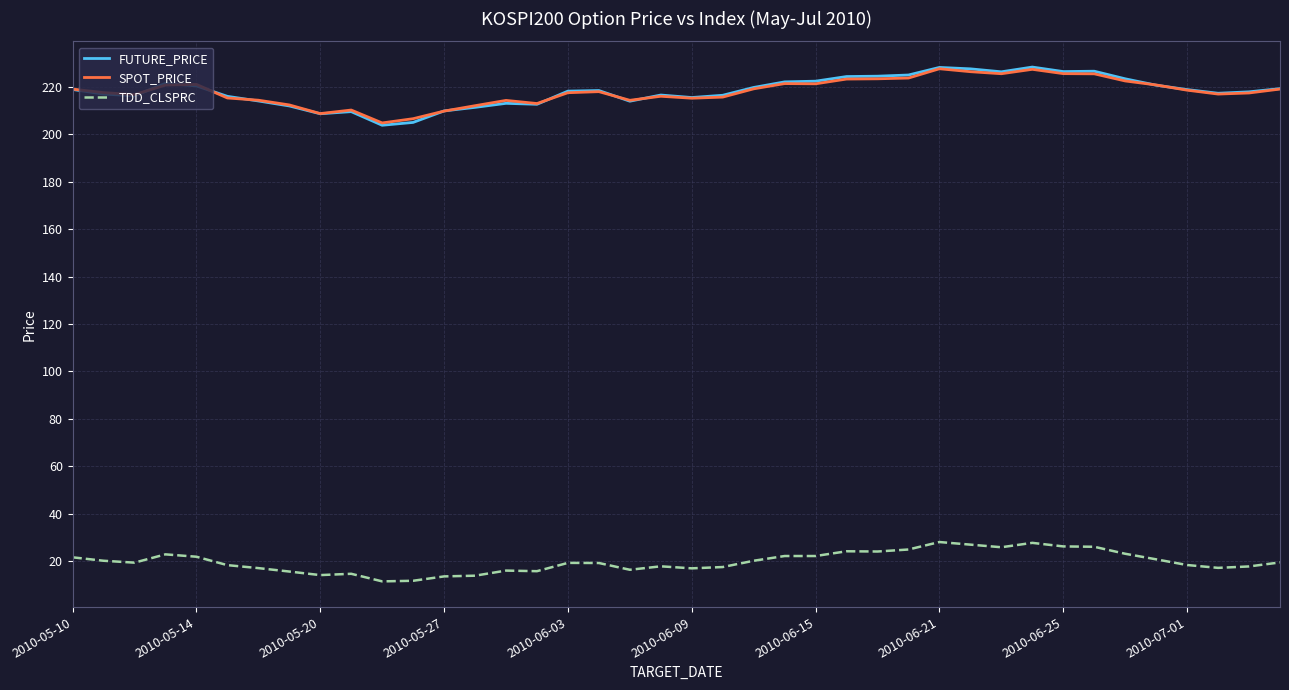

Which series has the widest spread of values?

FUTURE_PRICE